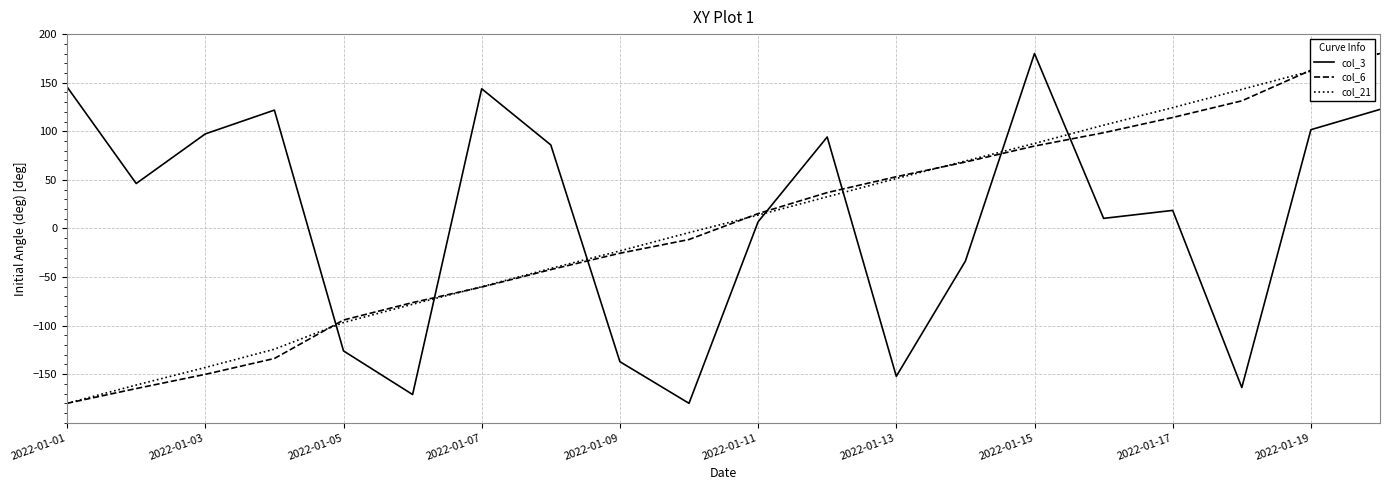

What is the difference between the second highest and second lowest values in the col_21 series?

323.1